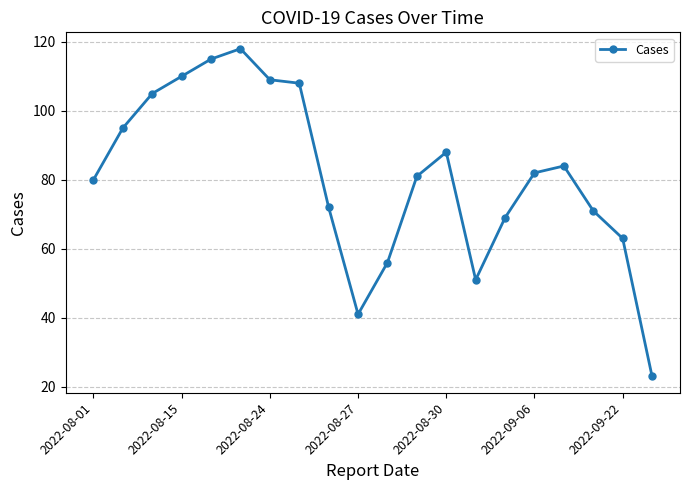

What is the greatest value displayed?

118